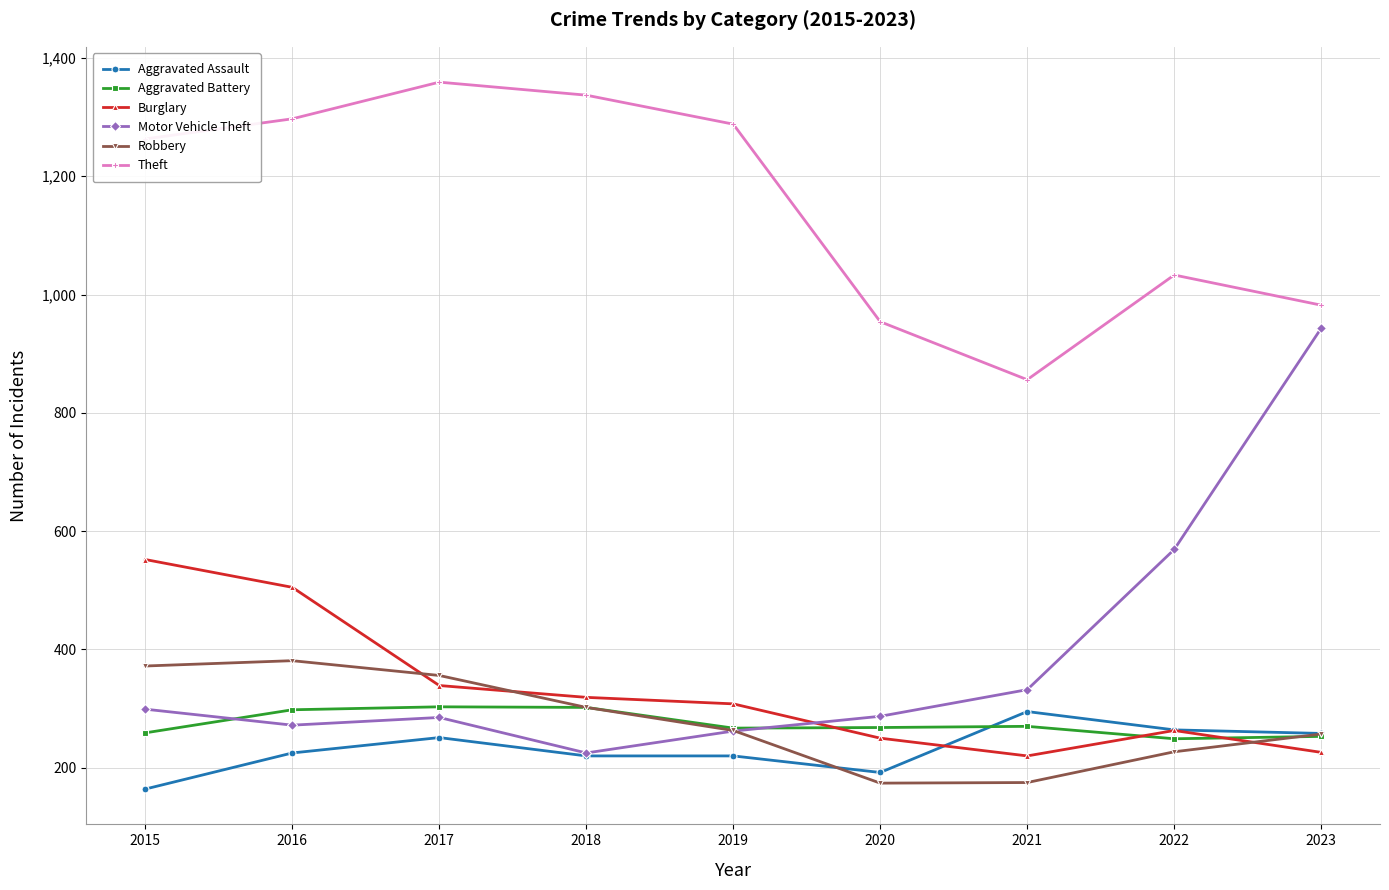

What is the sum of all Aggravated Assault values?

2089